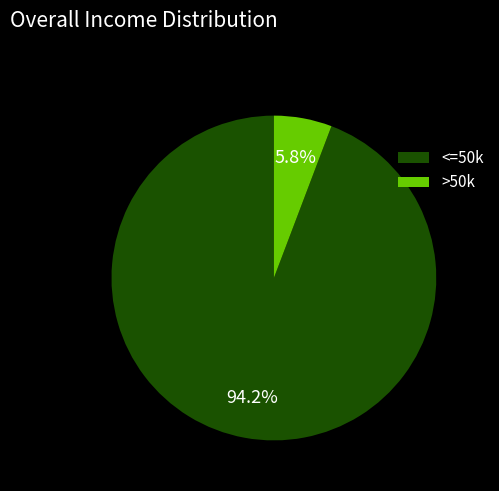

Does >50k represent more than half of the total?

No